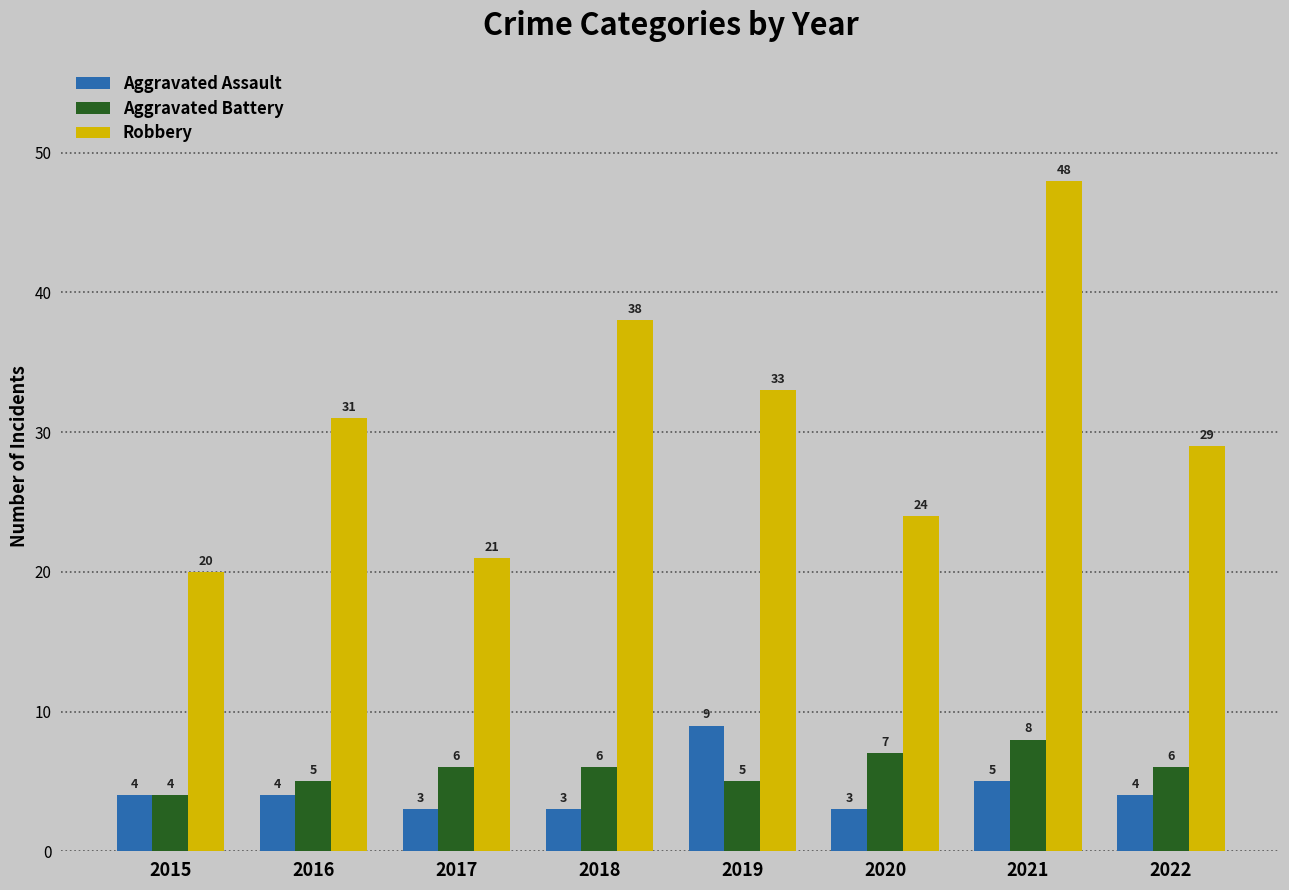

How many bars are there in each group?

3